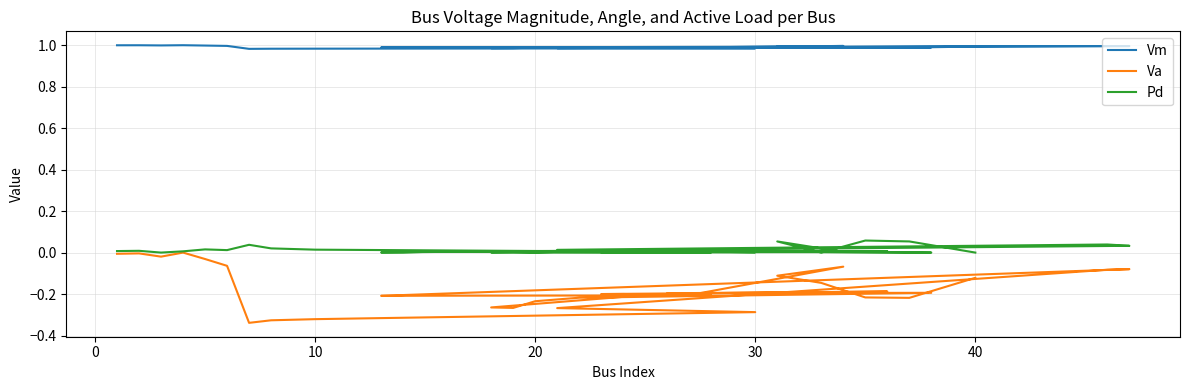

Is it true that Vm equals 1.0 at 0?

True